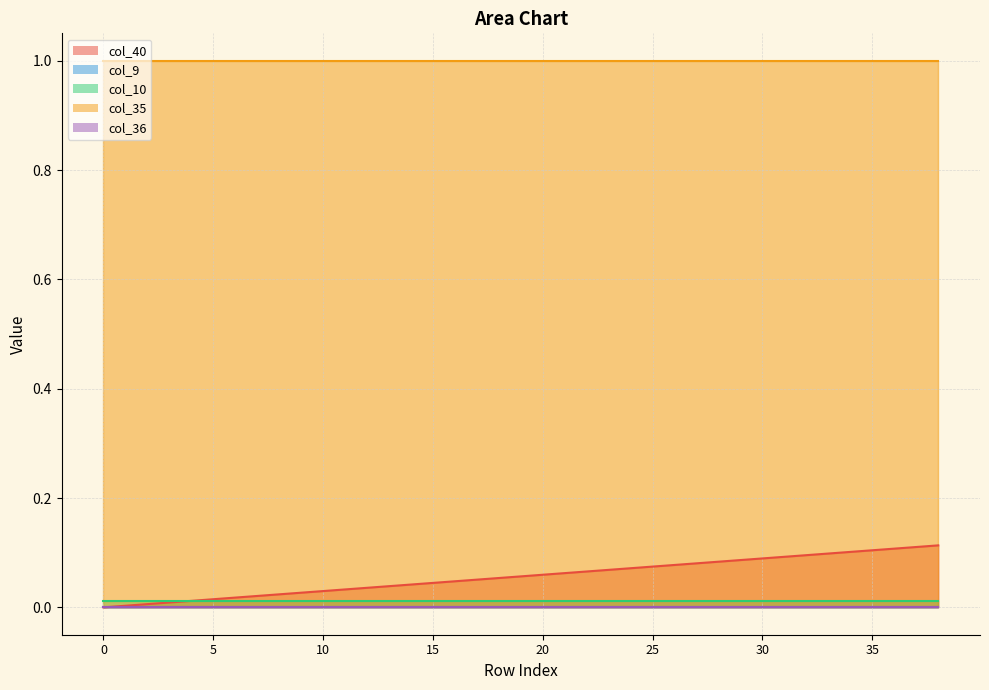

At how many categories does at least one series exceed 0?

39